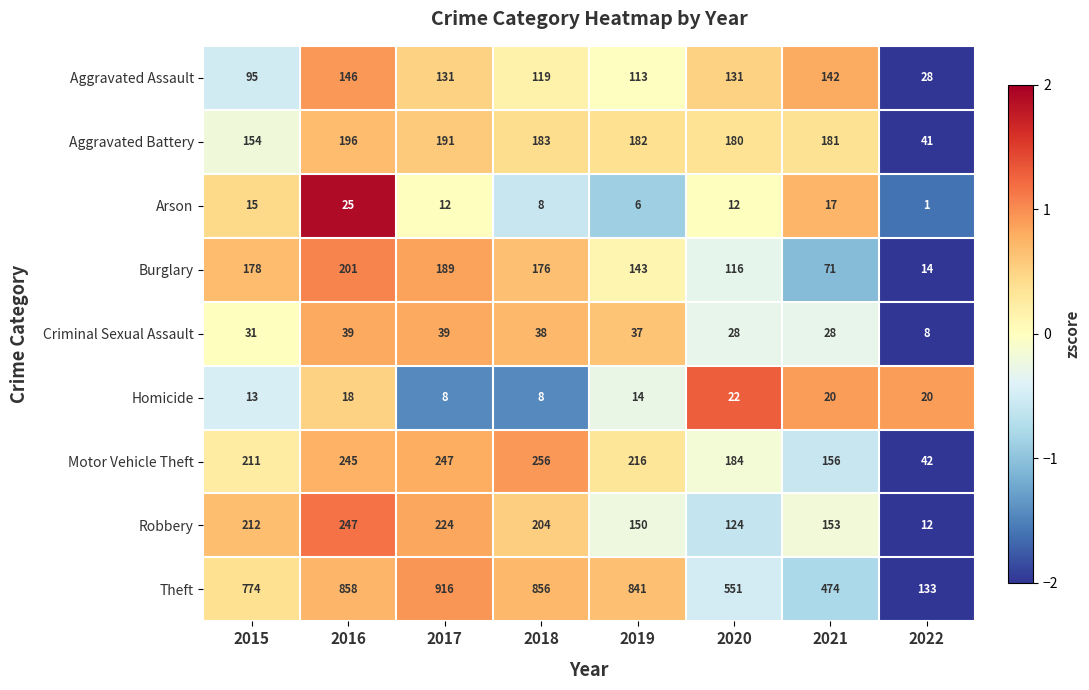

Read the Burglary value at 2016, to the nearest 10.

200